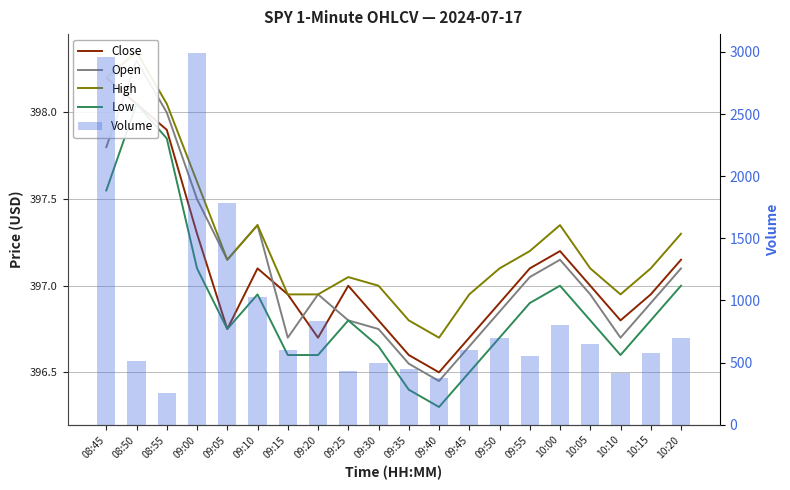

What is the spread (max minus min) of values at 10:20?

303.0